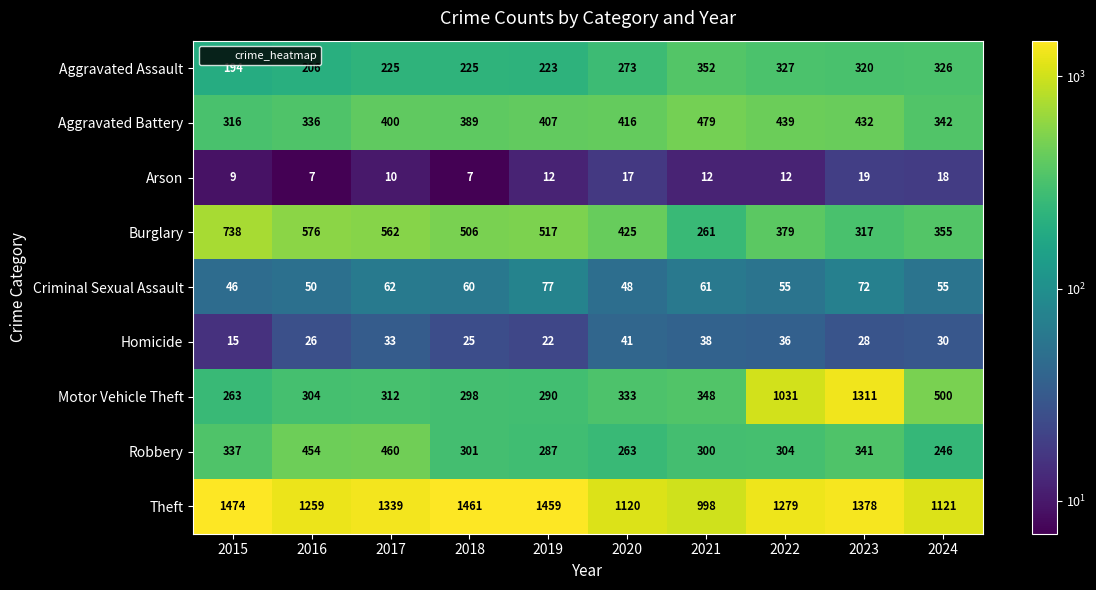

At how many categories does at least one series exceed 1224?

7